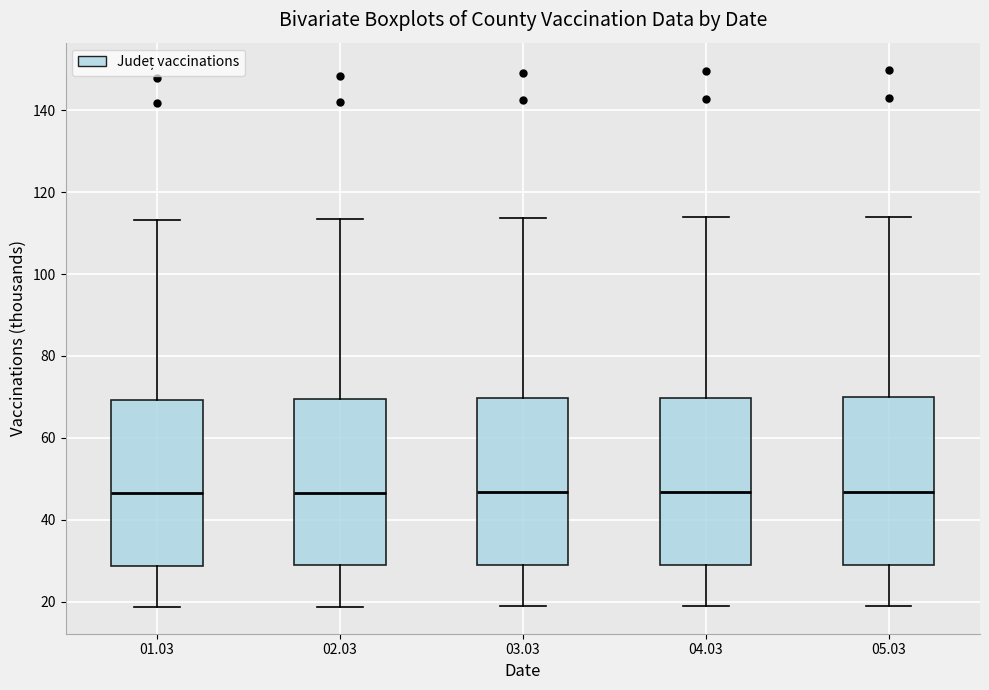

Reading left to right, read every box against the y-axis: the position of its median line, the range the box covers, and the ends of its whiskers. The values are not printed on the chart, so give them approximately, as read against the axis.

01.03: median 46, box 28 to 70, whiskers 18 to 114
02.03: median 46, box 28 to 70, whiskers 18 to 114
03.03: median 46, box 28 to 70, whiskers 18 to 114
04.03: median 46, box 28 to 70, whiskers 18 to 114
05.03: median 46, box 28 to 70, whiskers 18 to 114